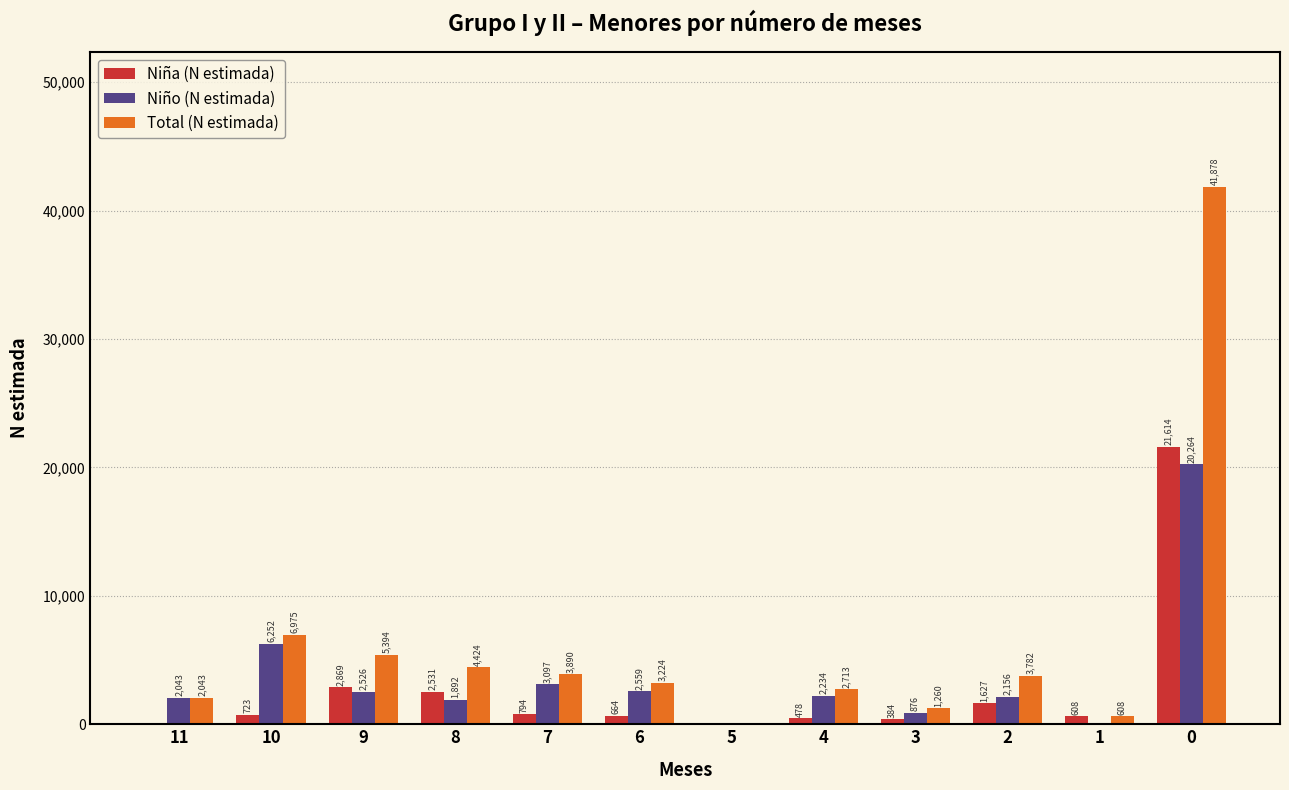

What is the difference between the Total (N estimada) values at 7 and 1?

3282